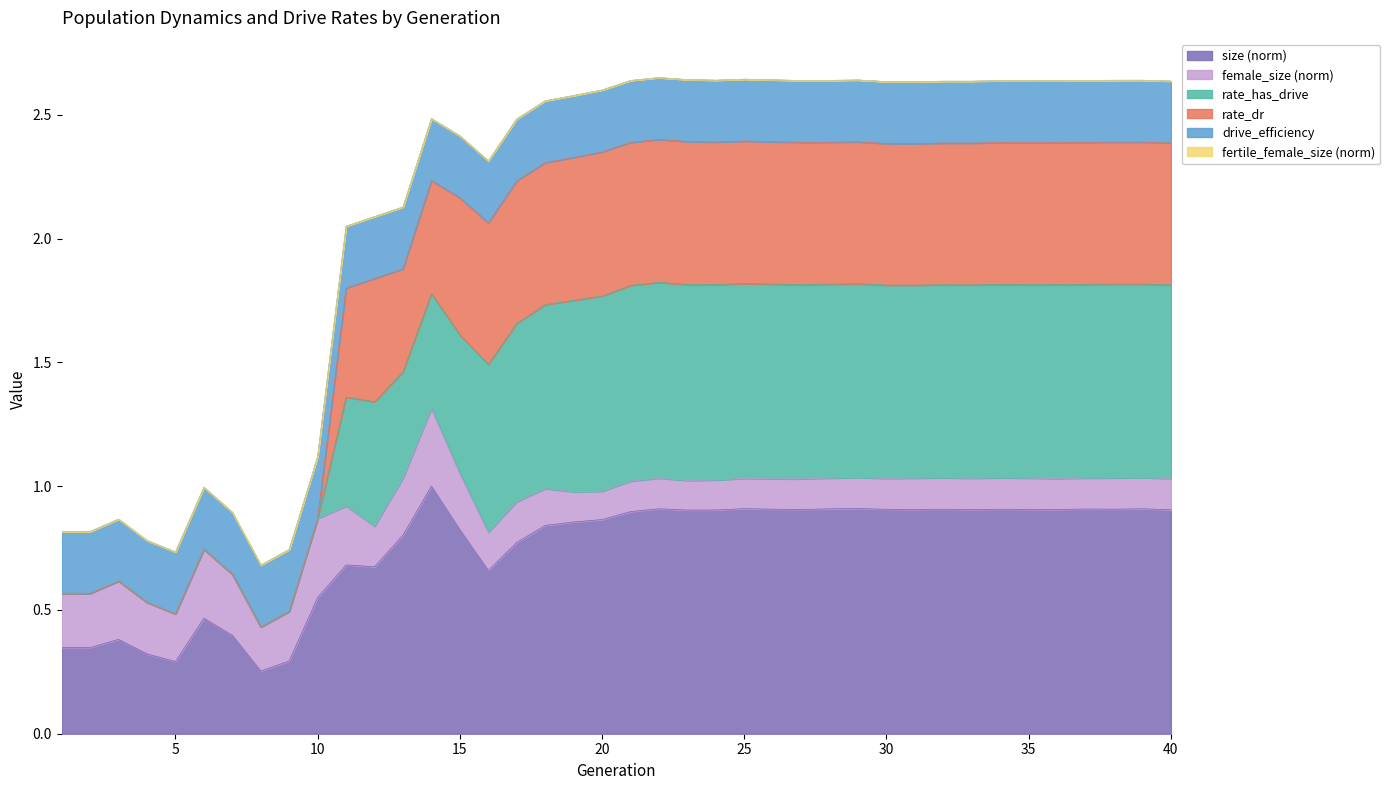

What is the difference between the maximum and minimum values in the size series?

0.7